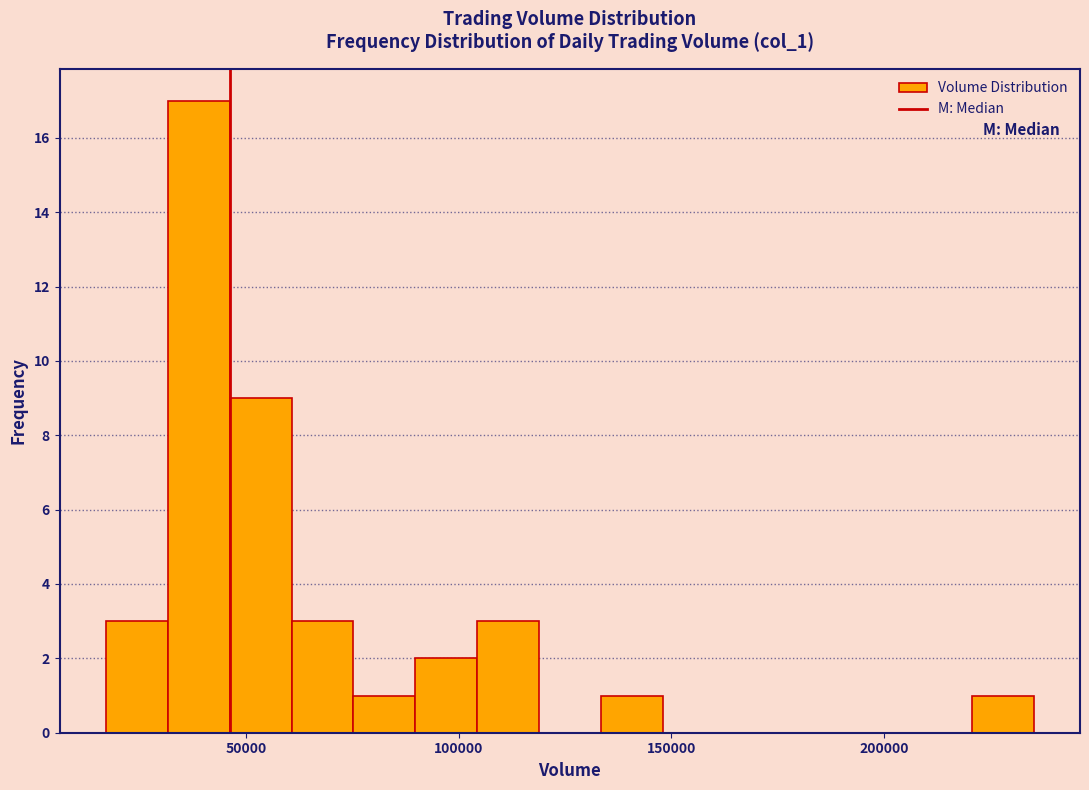

Read against the x-axis, roughly where is the centre of the tallest bar?

40000